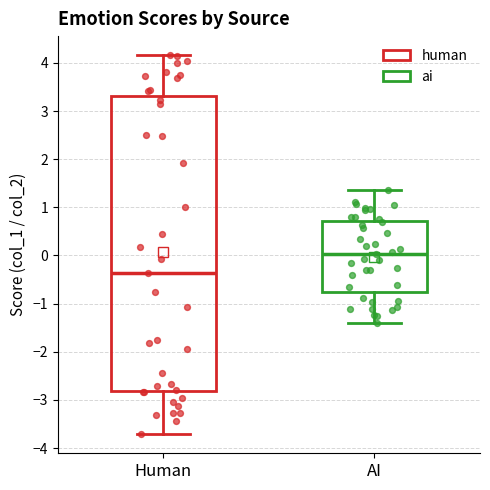

Which box is the tallest, from its lower edge to its upper edge?

Human